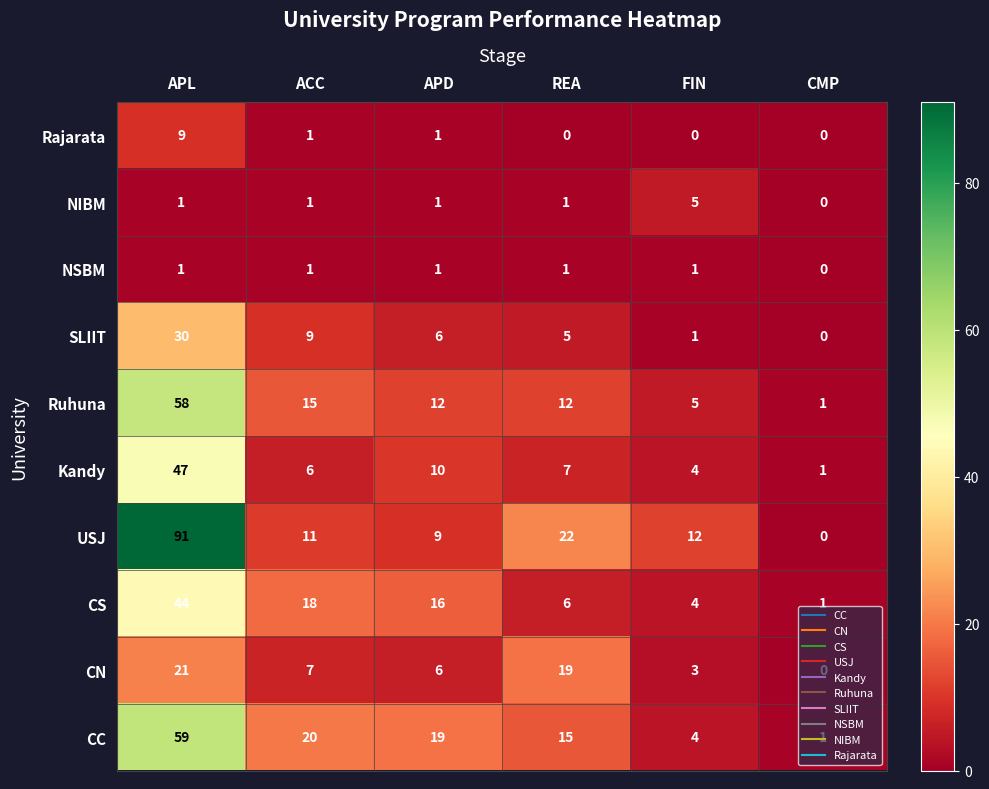

What is the difference between the second highest and second lowest values in the Kandy series?

6